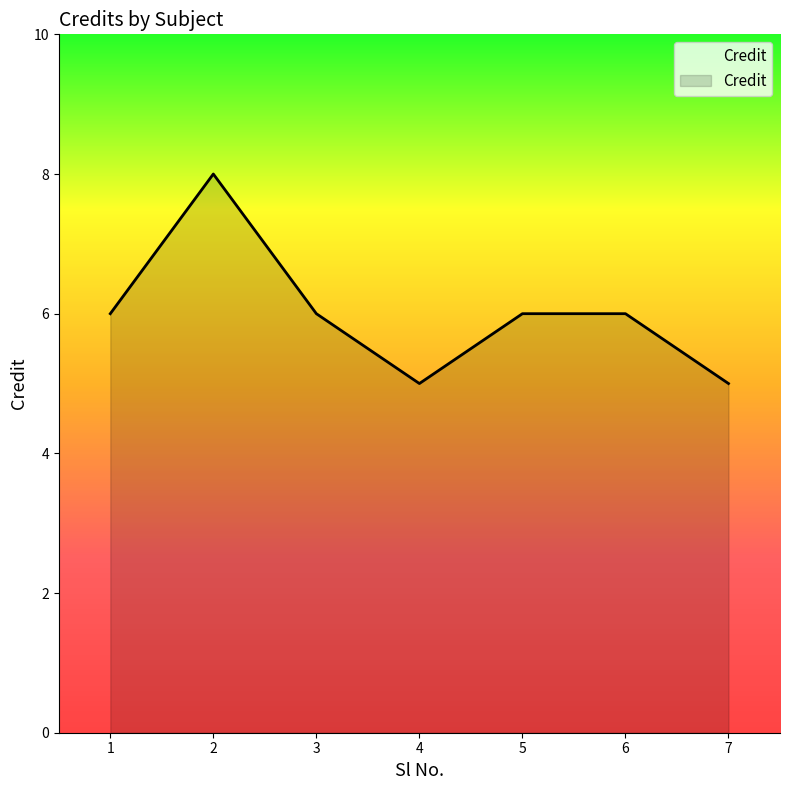

How many values are between 5 and 6?

6